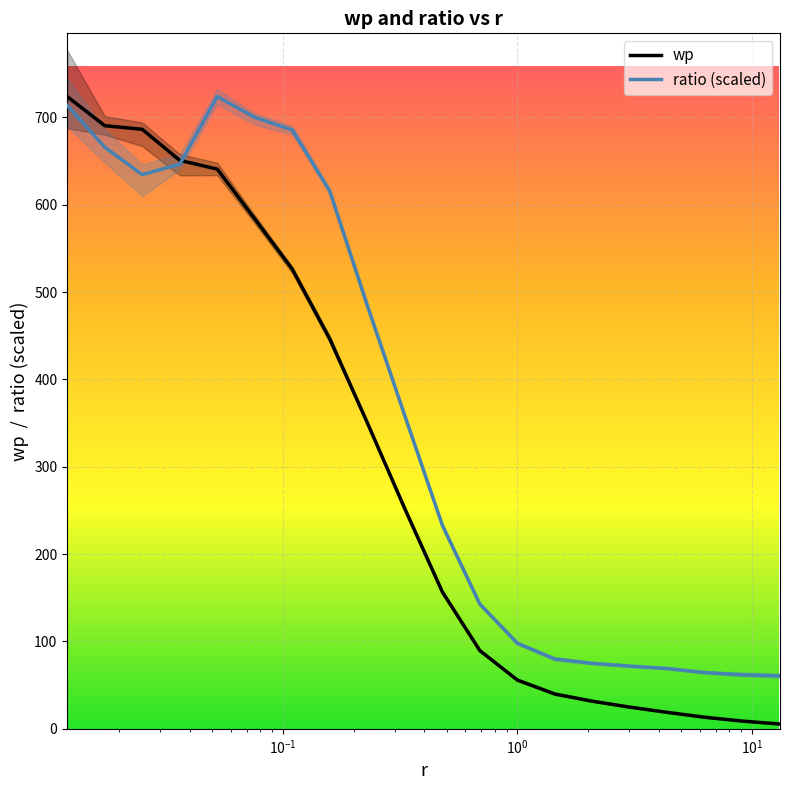

What is the maximum value shown in the chart?

723.8